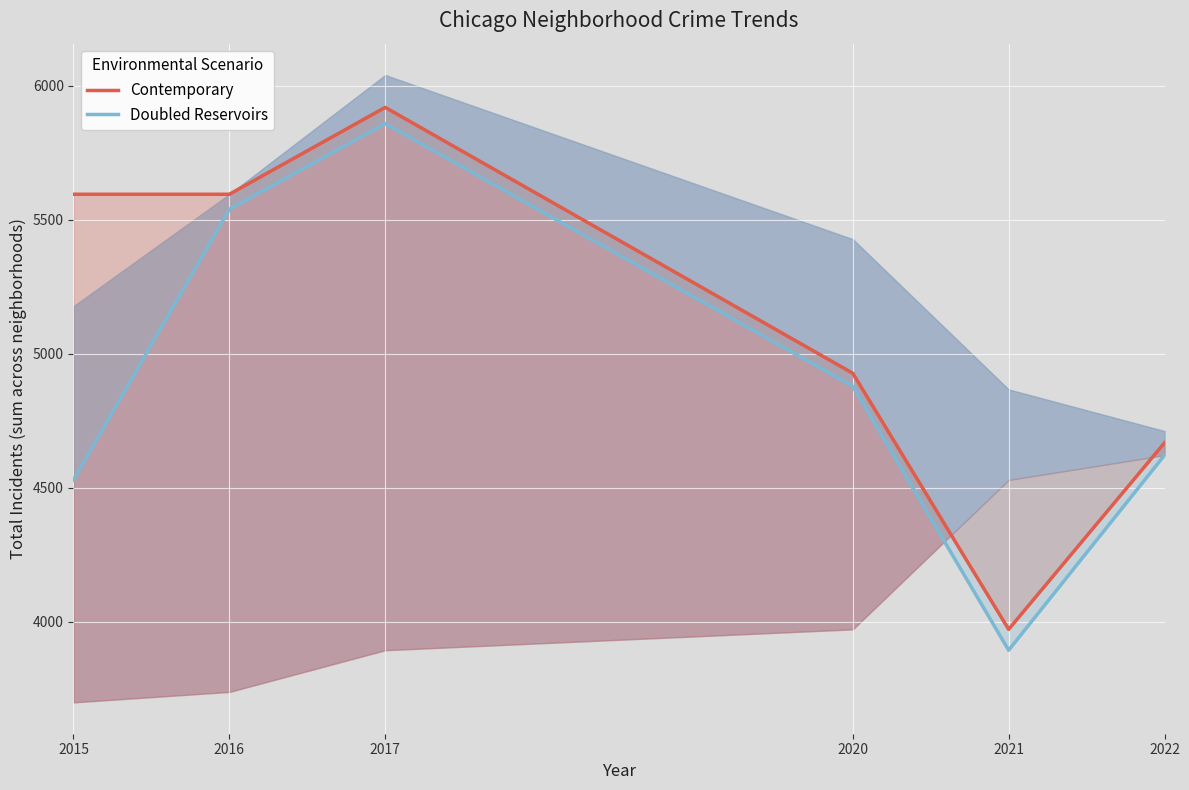

Reading left to right, list all the values displayed in this chart.

Contemporary: 2015=5595.0	2016=5595.0	2017=5919.2	2020=4926.8	2021=3970.9	2022=4667.2
Doubled Reservoirs: 2015=4528.6	2016=5539.1	2017=5858.8	2020=4878.0	2021=3893.0	2022=4621.0